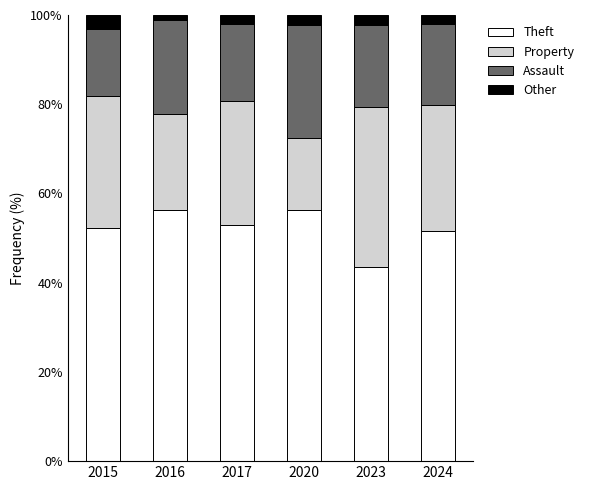

What is the lowest value of the Theft series?

43.6